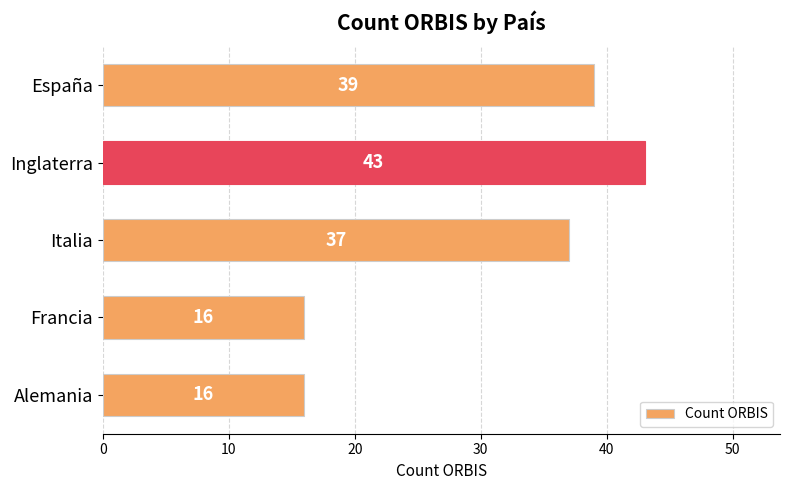

The value at Alemania is 16. True or false?

True